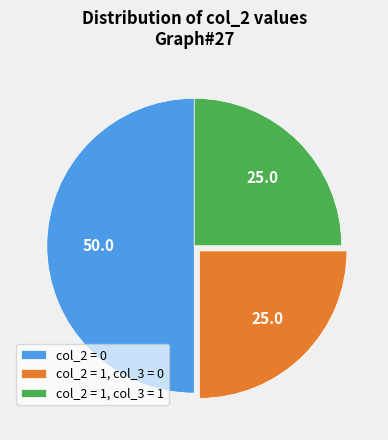

Count the number of slices in the pie.

3